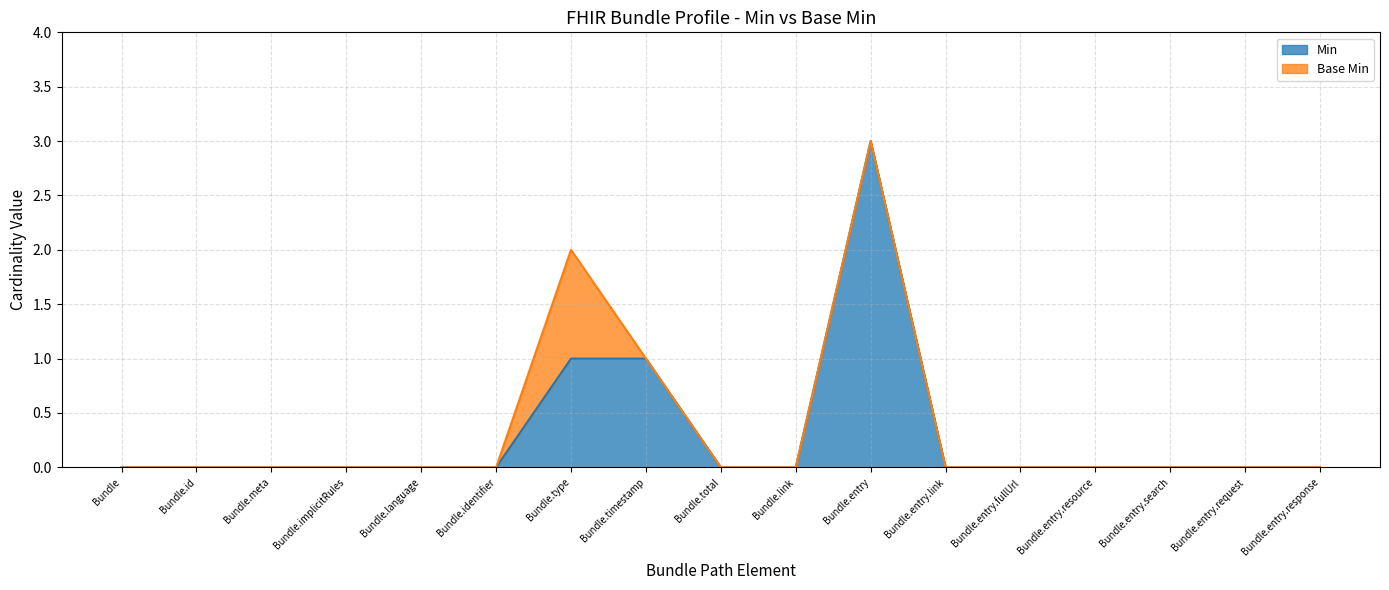

Between Bundle.type and Bundle.entry.response, which is larger?

Bundle.type